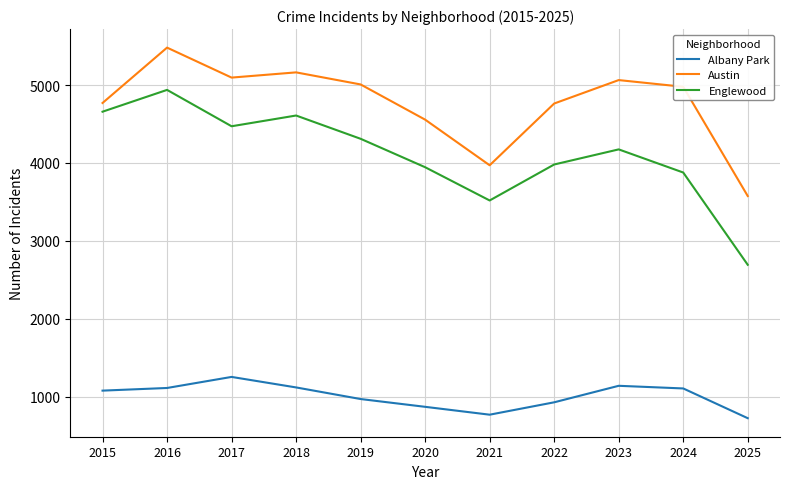

Which series has the largest range (max minus min)?

Englewood